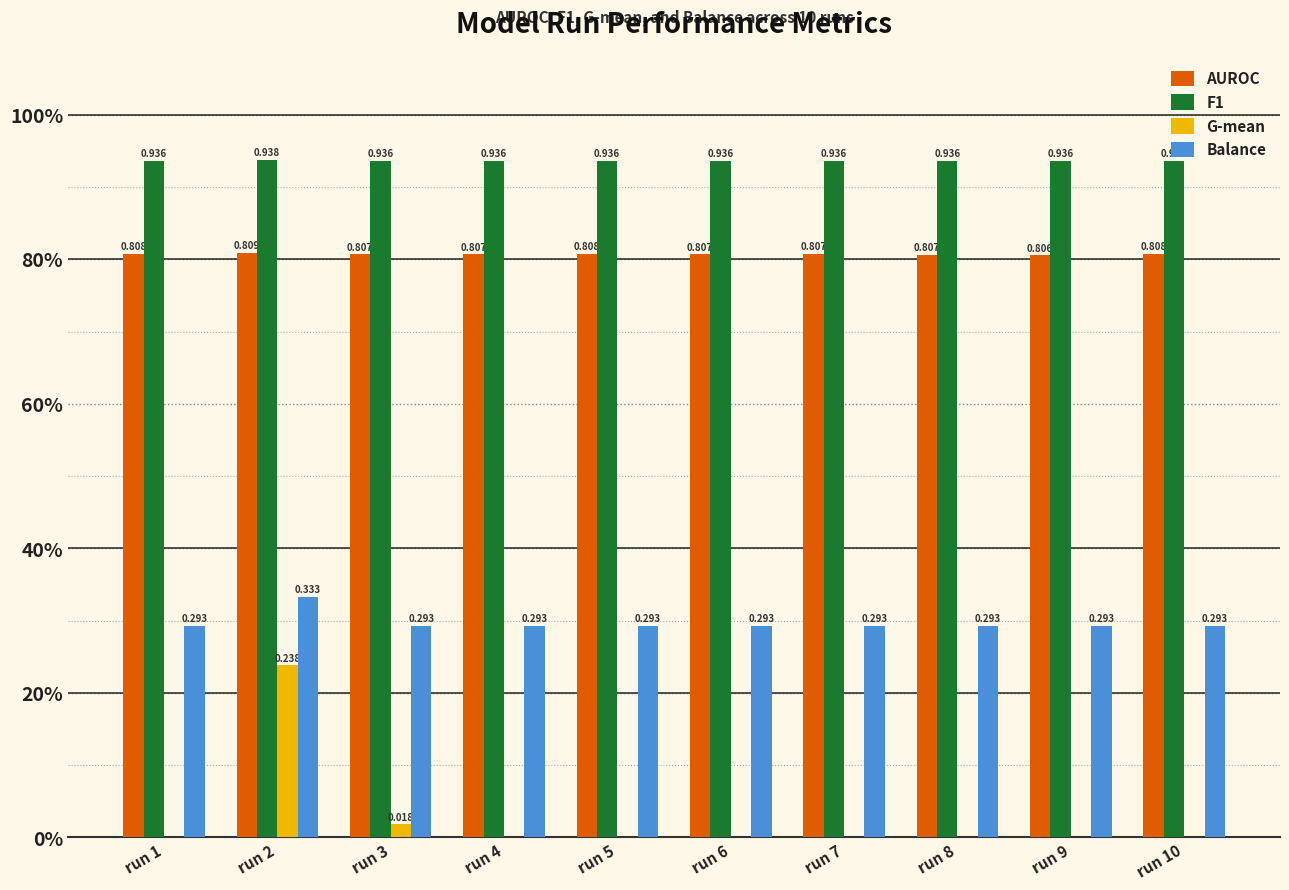

Is the value of Balance at run 3 greater than the value of G-mean at run 7?

Yes